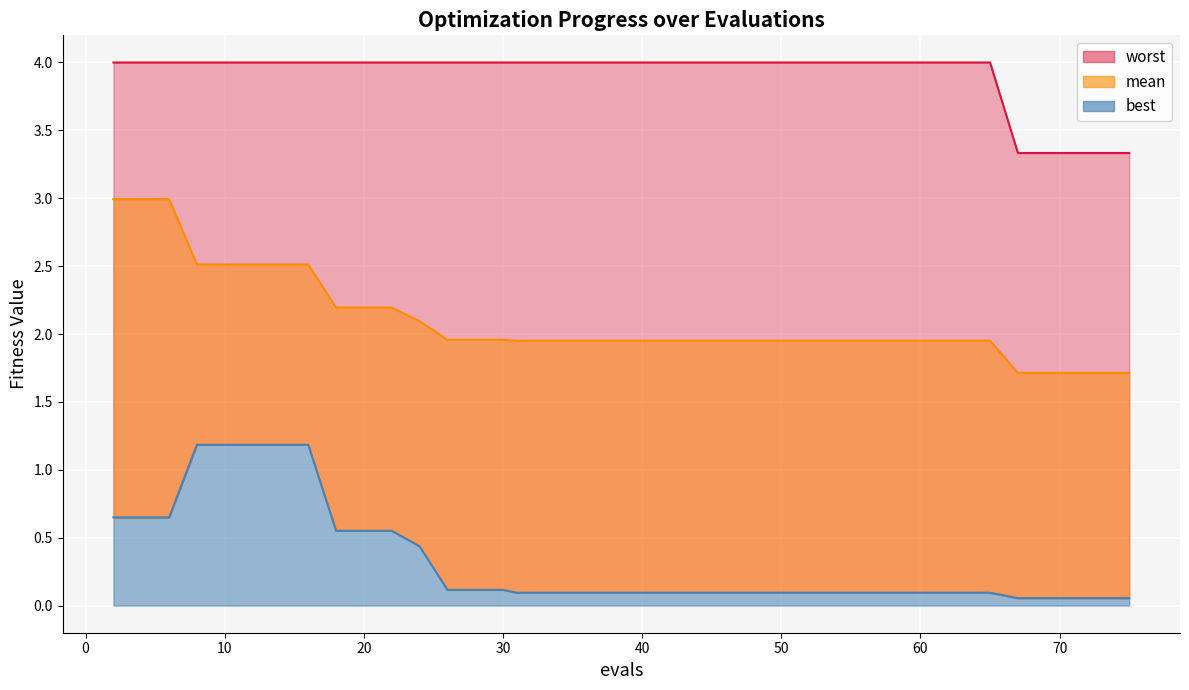

What is the highest value of the best series?

1.2